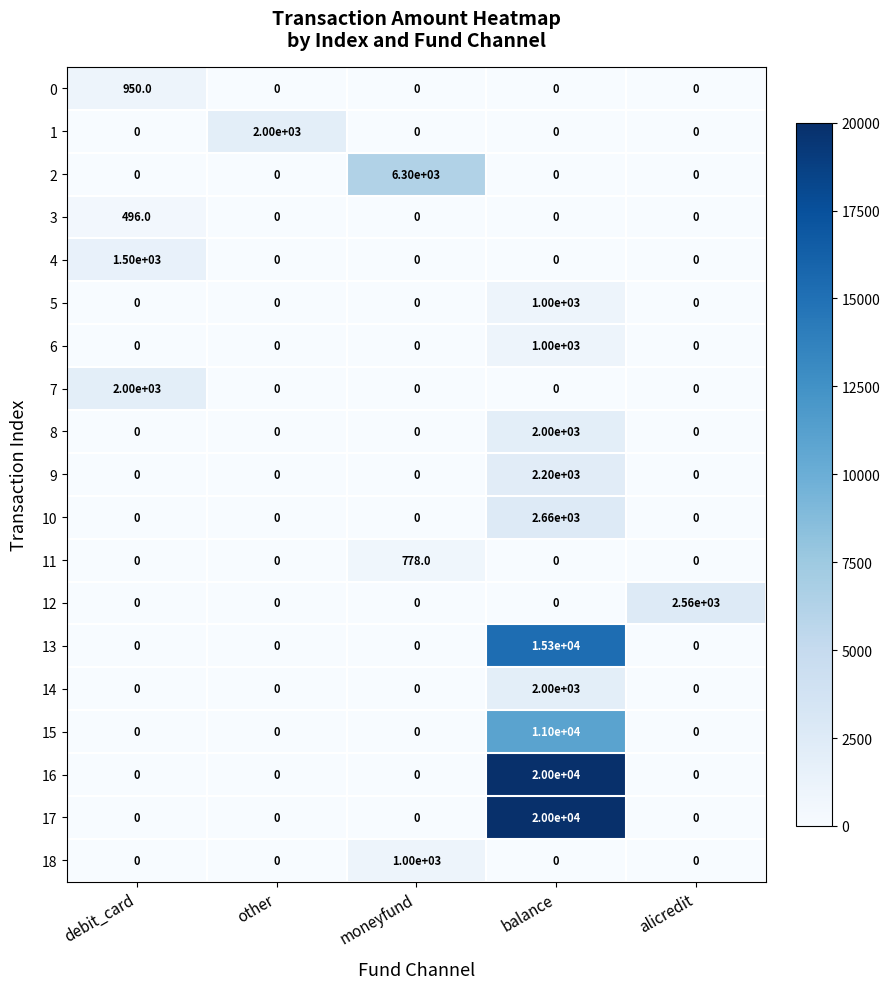

The value of 17 at debit_card is 6192. True or false?

False